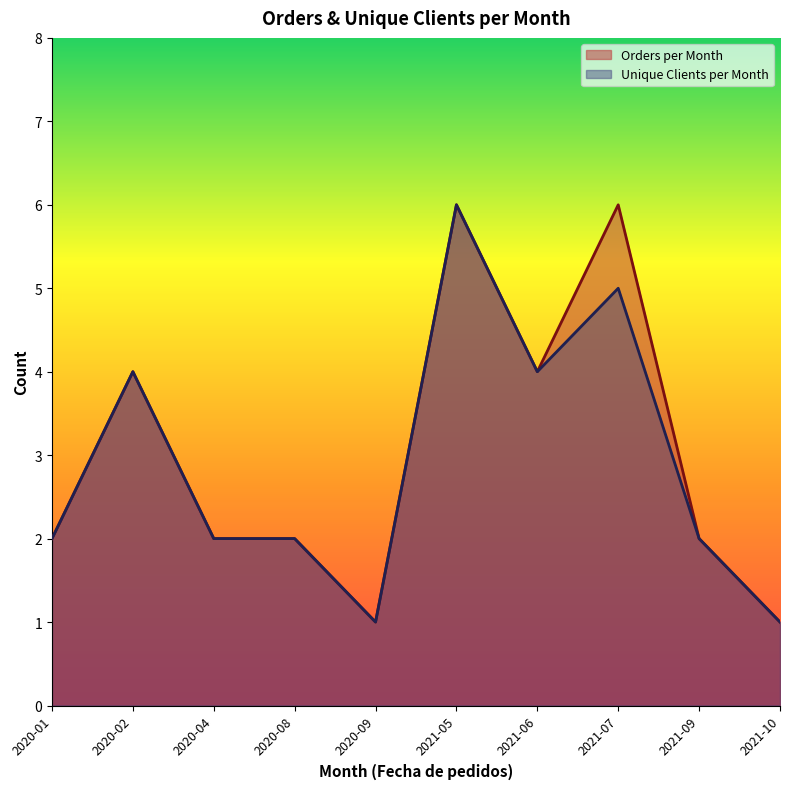

Which series has the largest total across all categories?

Orders per Month